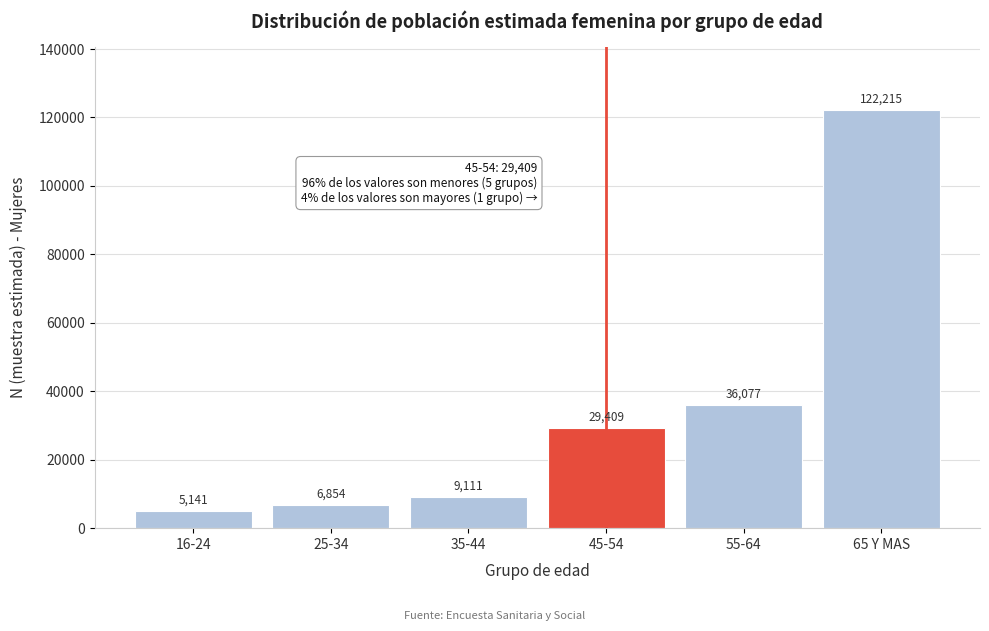

Reading right to left, what are all the values shown in this chart?

65 Y MAS=122215	55-64=36077	45-54=29409	35-44=9111	25-34=6854	16-24=5141